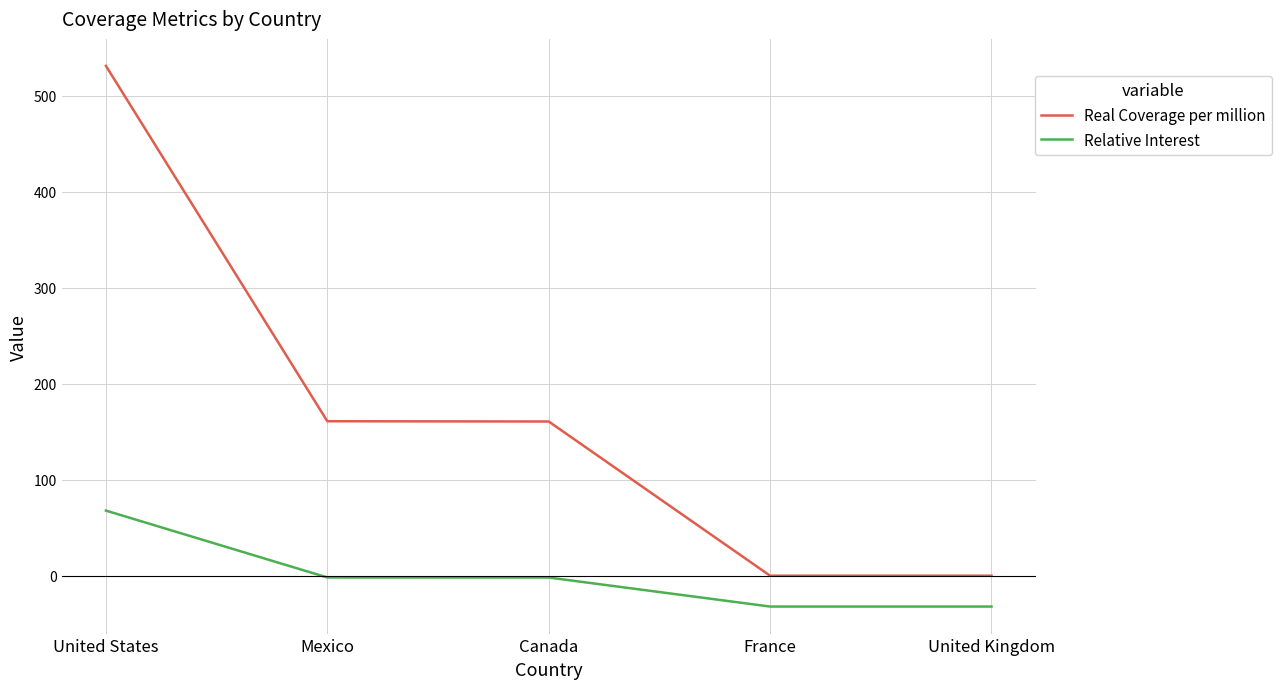

Which category has the highest value across all series?

United States